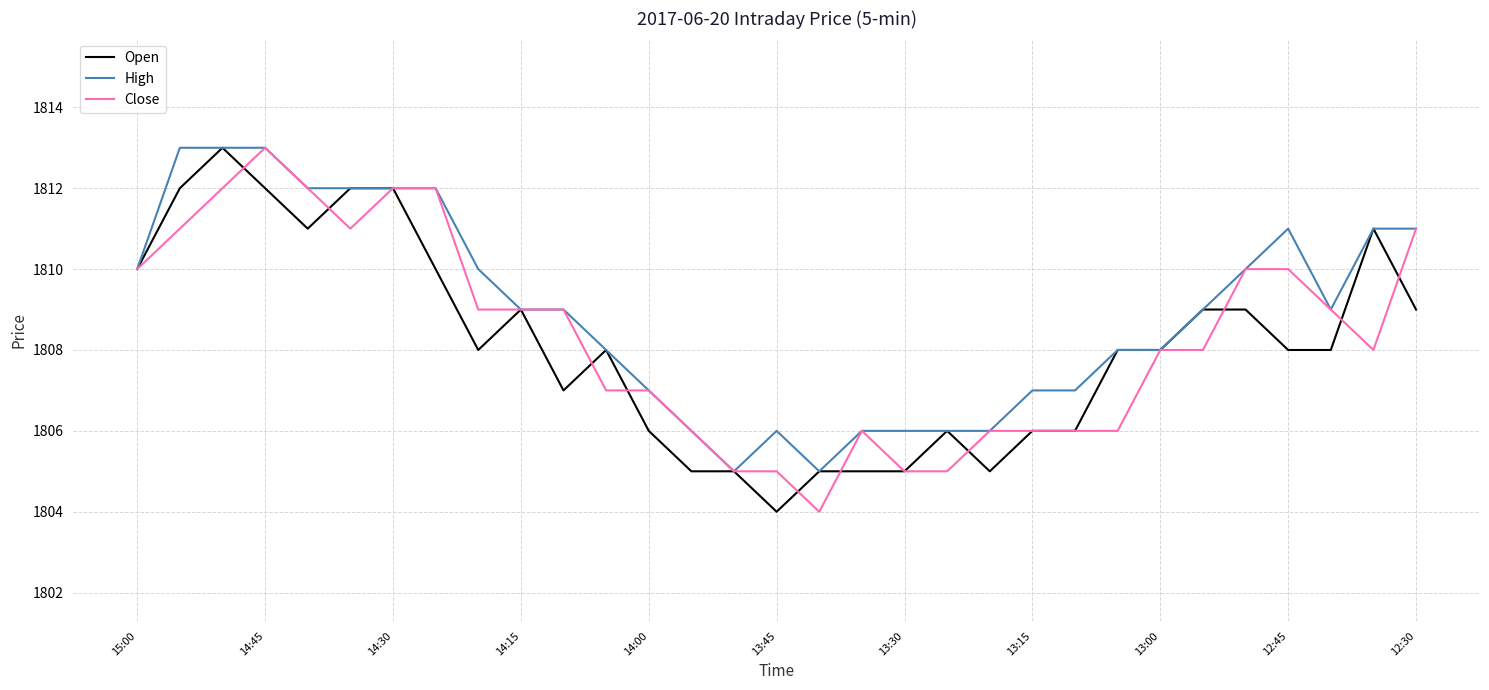

Which series has the largest total across all categories?

High